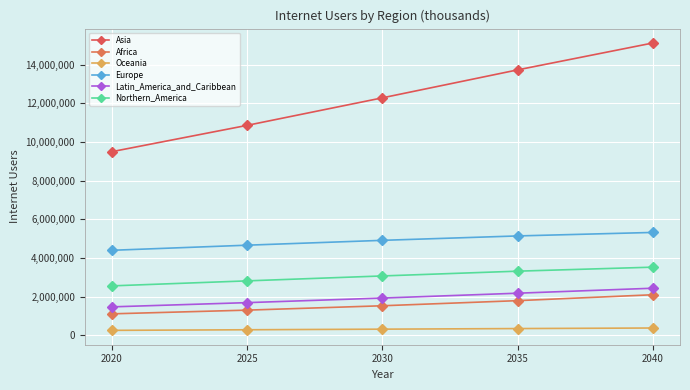

Count the number of categories in the chart.

5